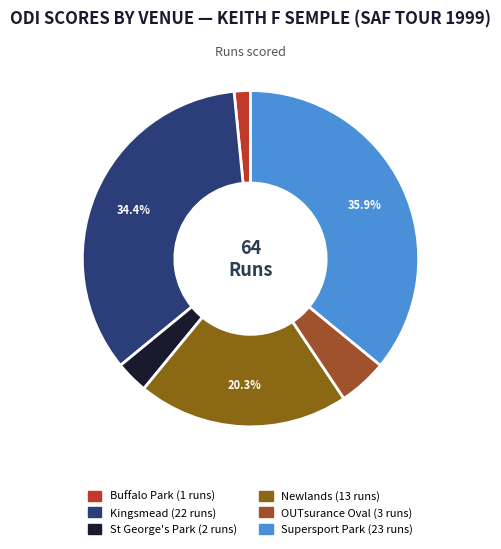

Count the number of slices in the pie.

6